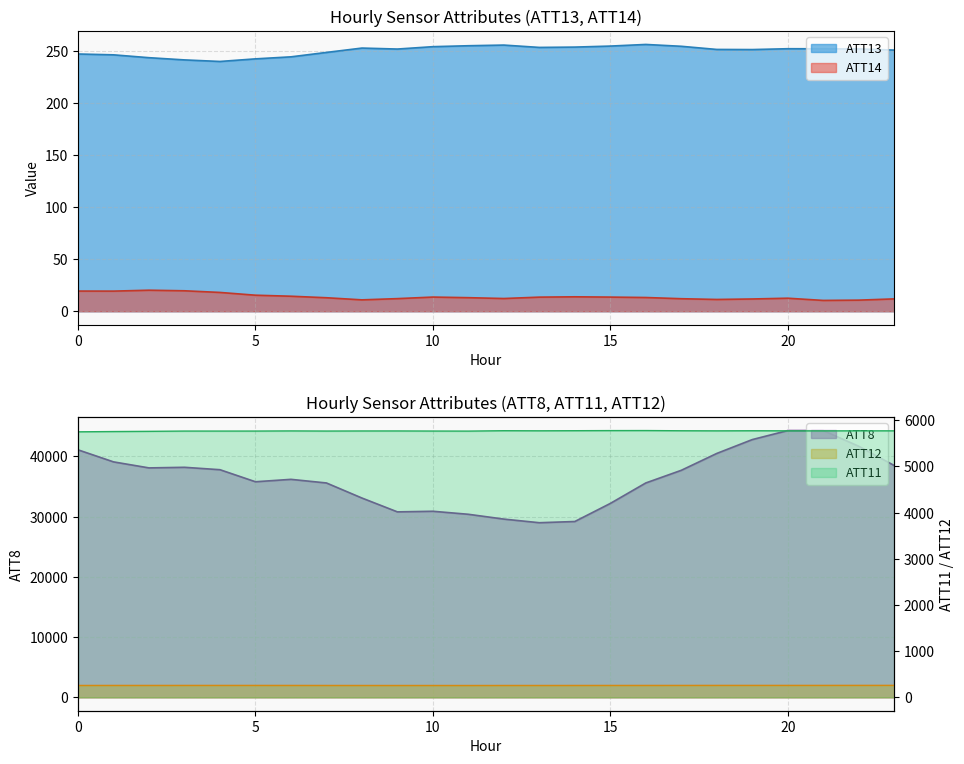

How many lines are shown in the chart?

5